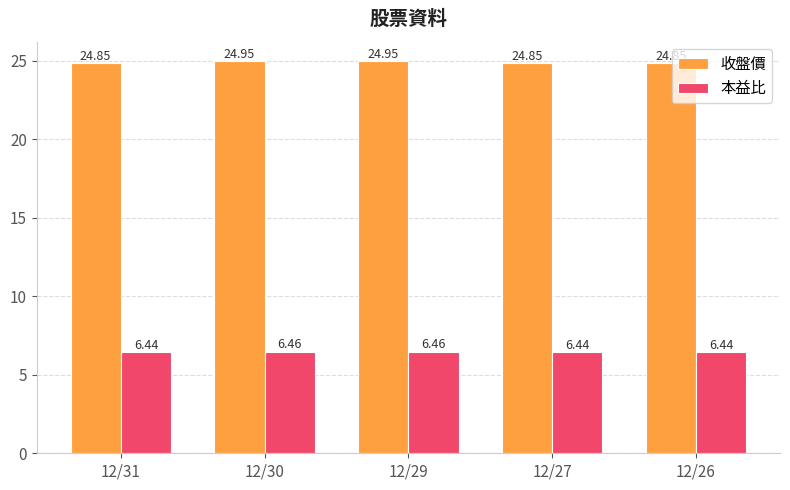

How many bars are there in total?

10